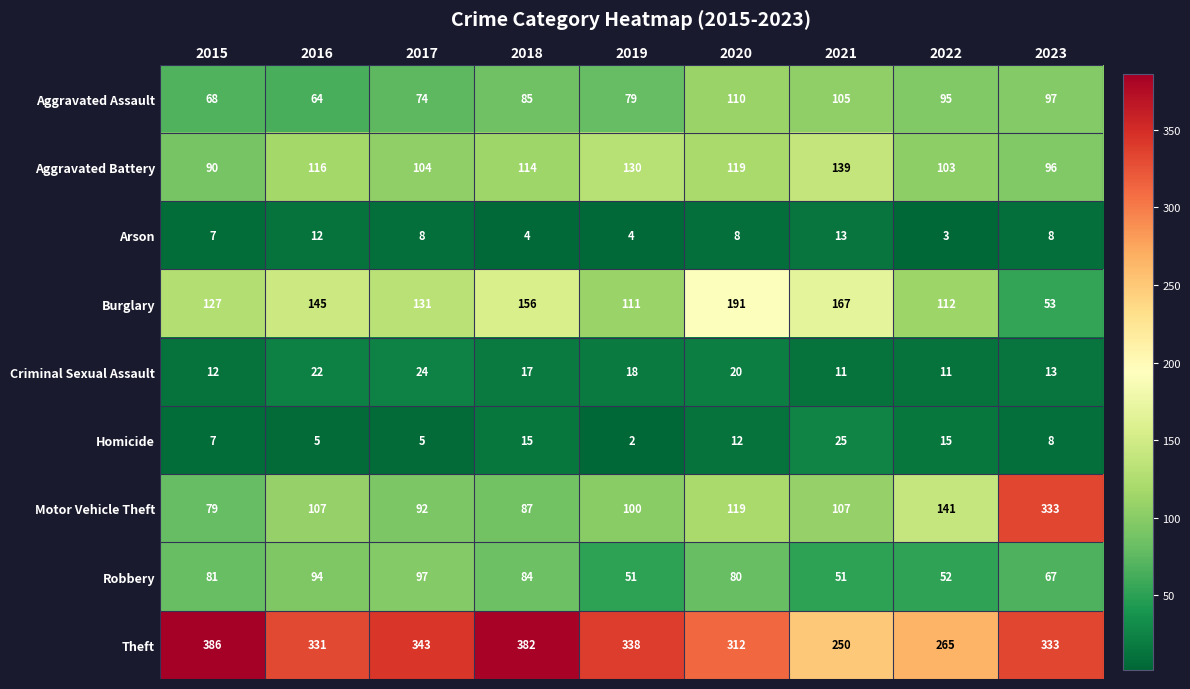

What is the average value of the Motor Vehicle Theft series?

129